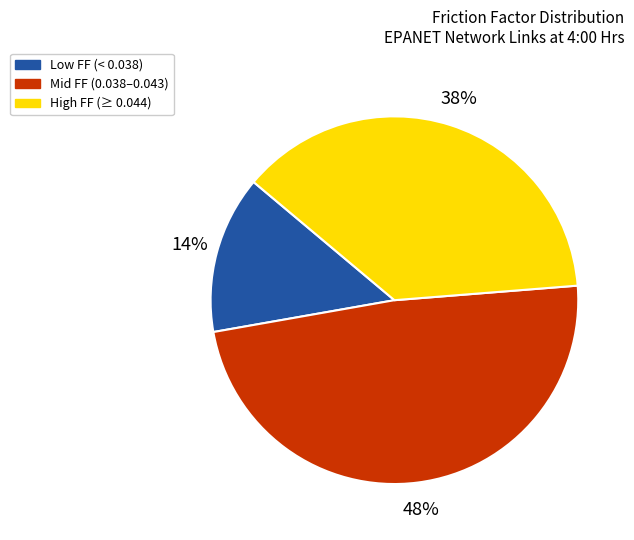

Combined, do Low FF (< 0.038) and High FF (≥ 0.044) account for over 50%?

Yes